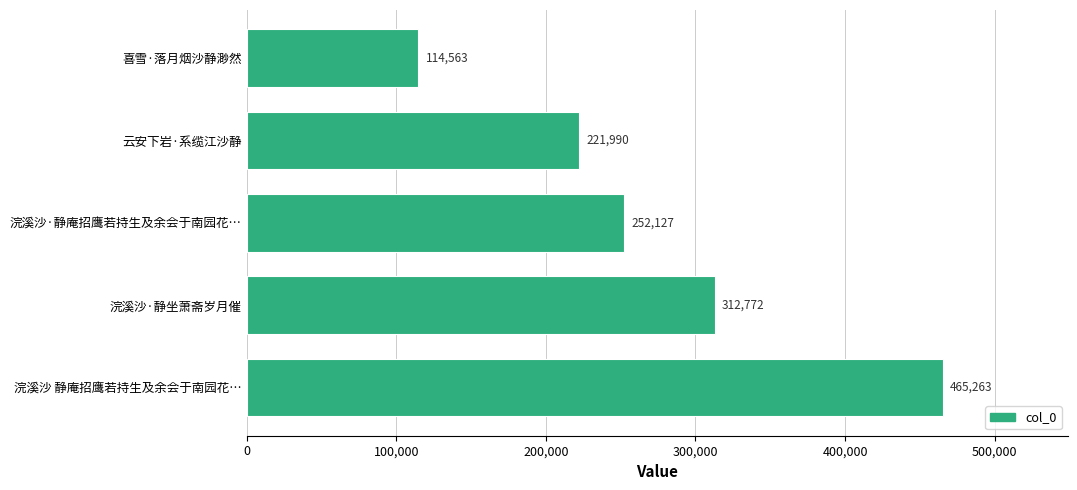

What is the sum of all values?

1366715